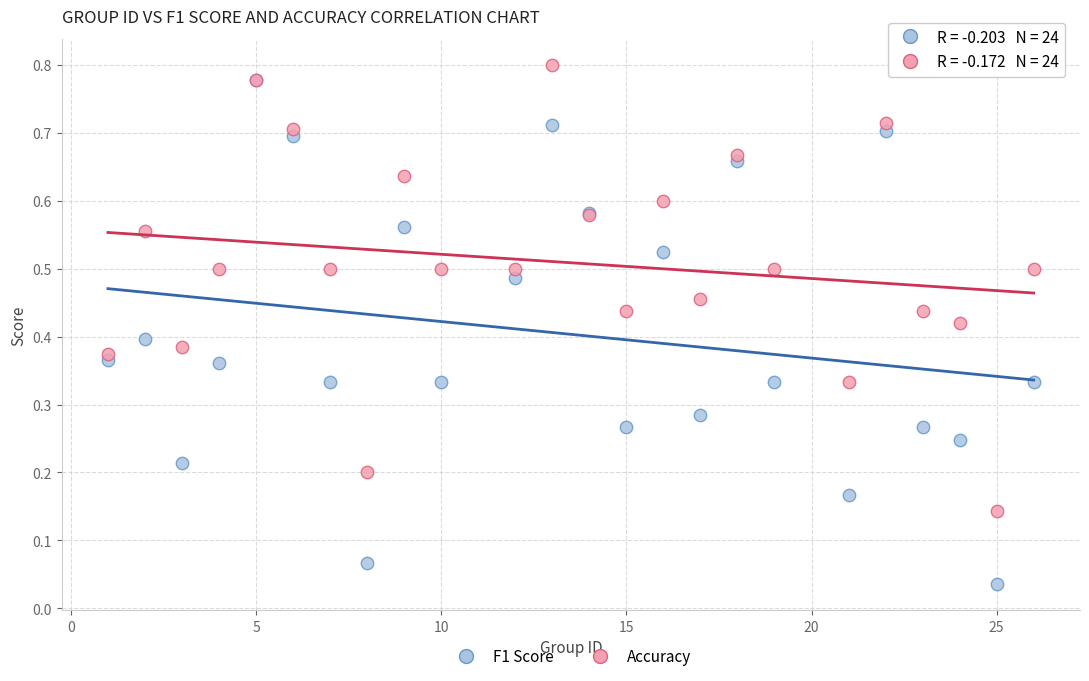

Which series has the widest spread of Y values?

F1 Score